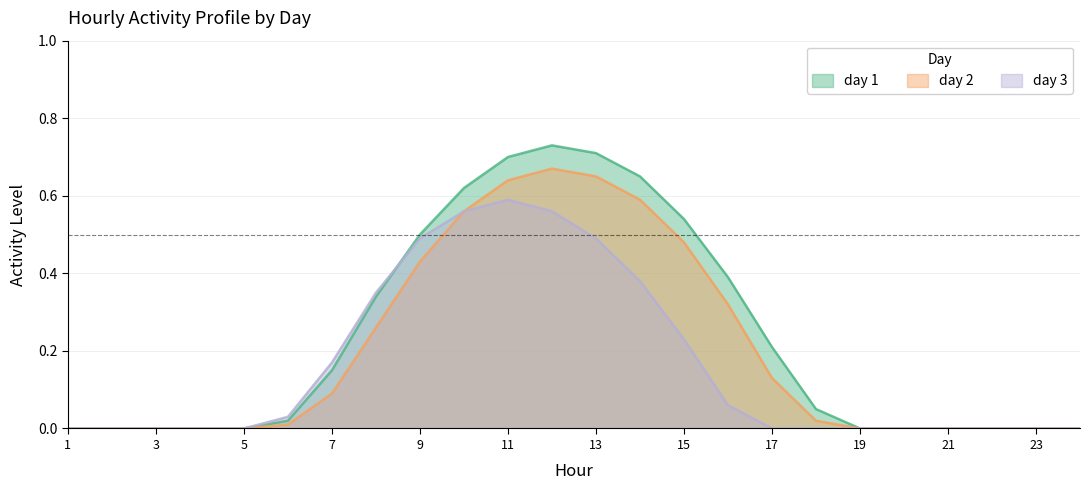

What is the difference between the maximum and minimum values in the day 1 series?

0.7